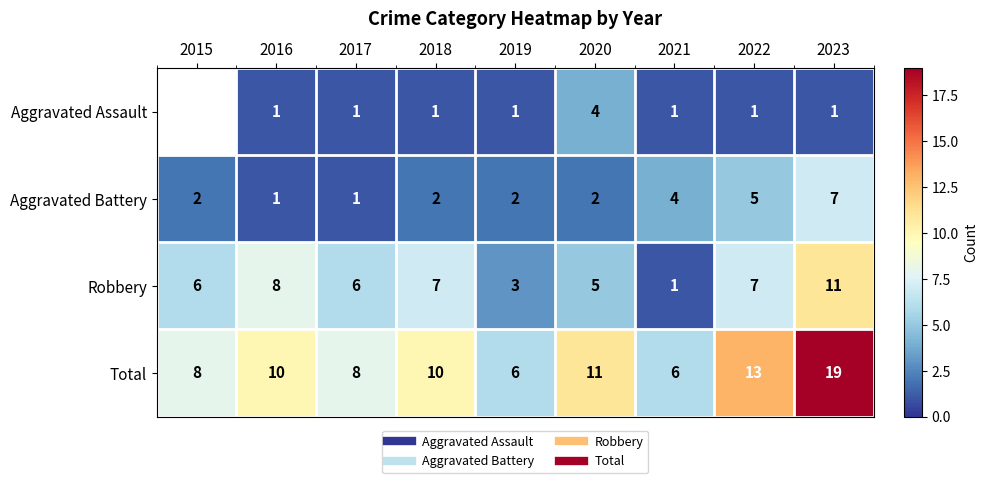

What is the total value across all series at 2016?

20.0